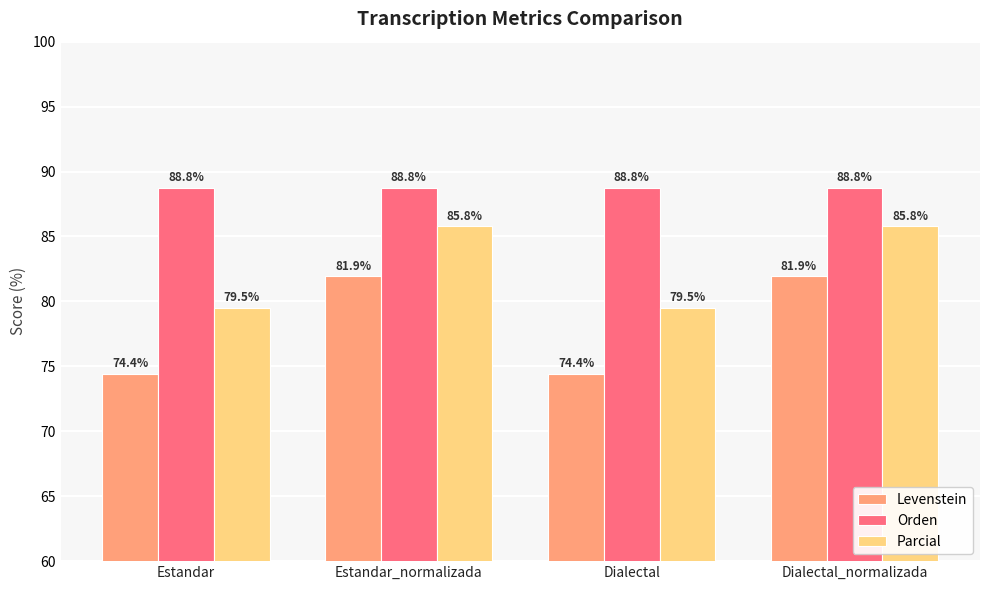

Which series has the largest range (max minus min)?

Levenstein